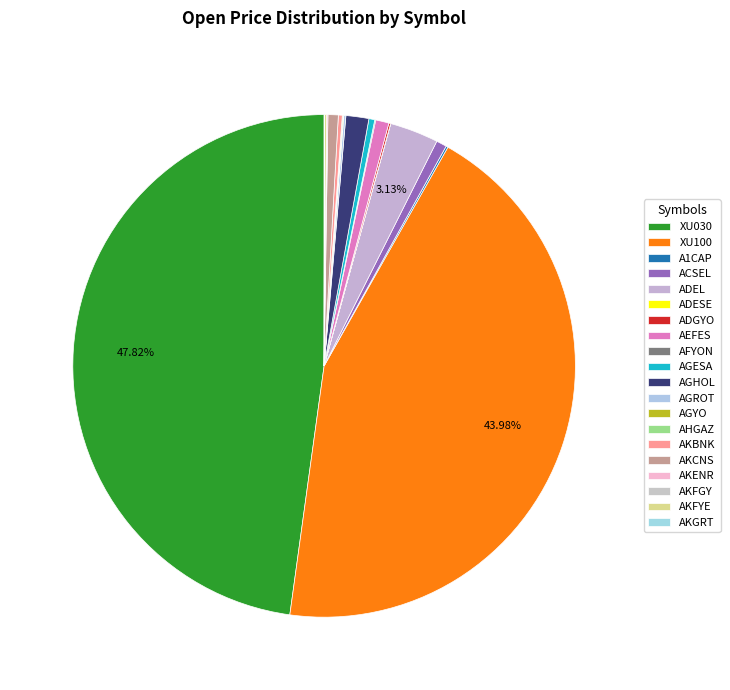

What portion of the pie excludes ADEL?

96.9%